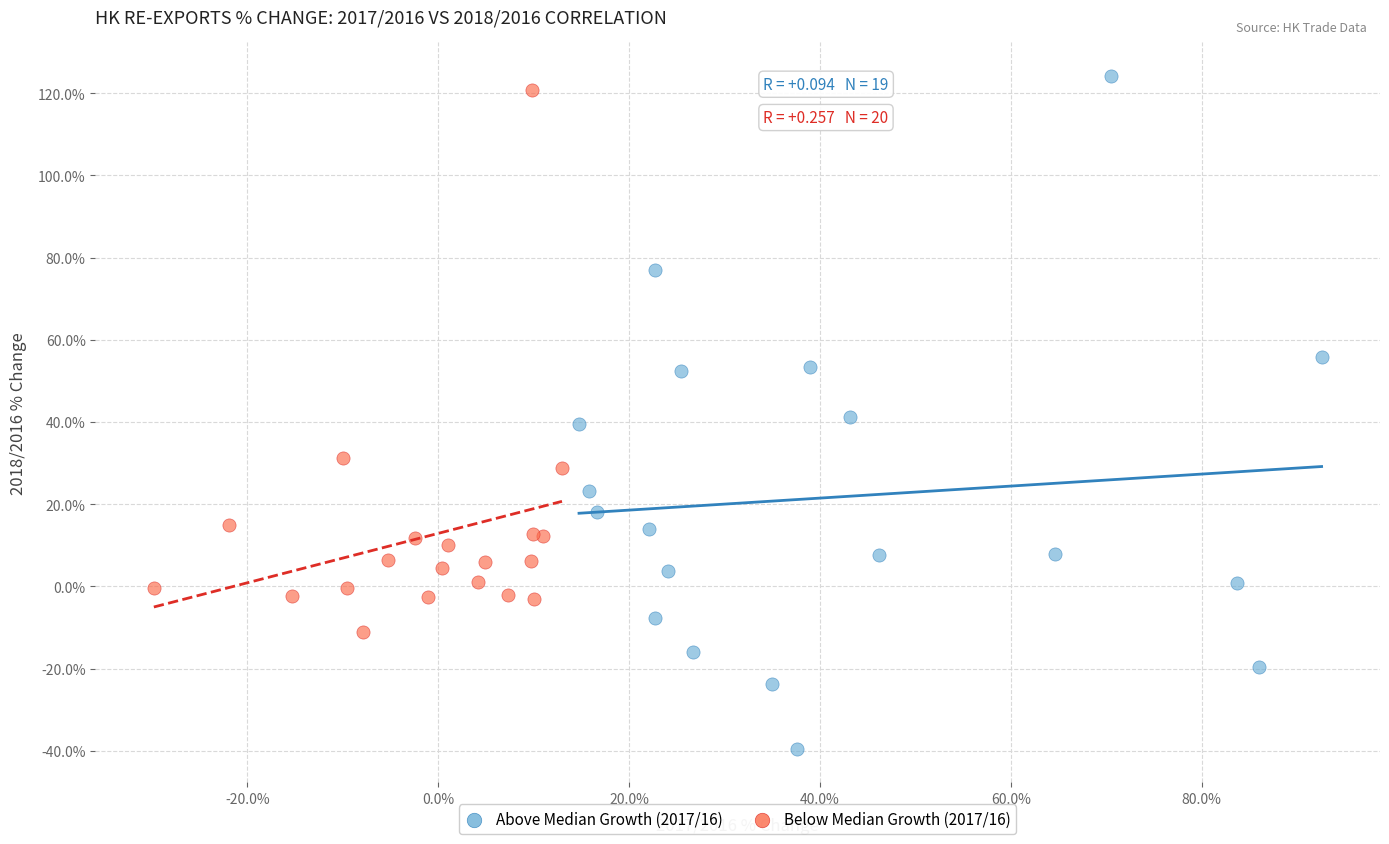

Which series has the largest Y range (max minus min)?

Above Median Growth (2017/16)